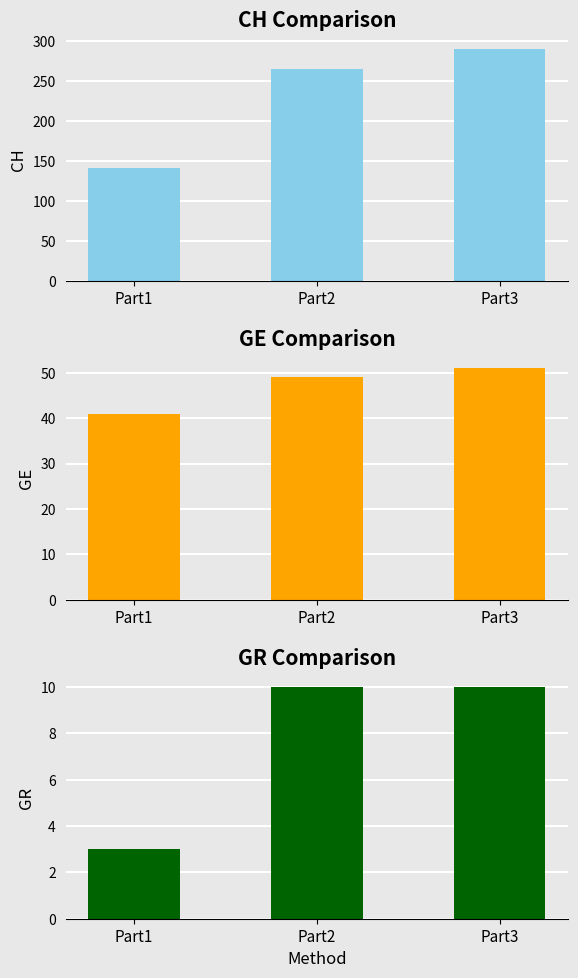

At which category is the sum across all series the highest?

Part3